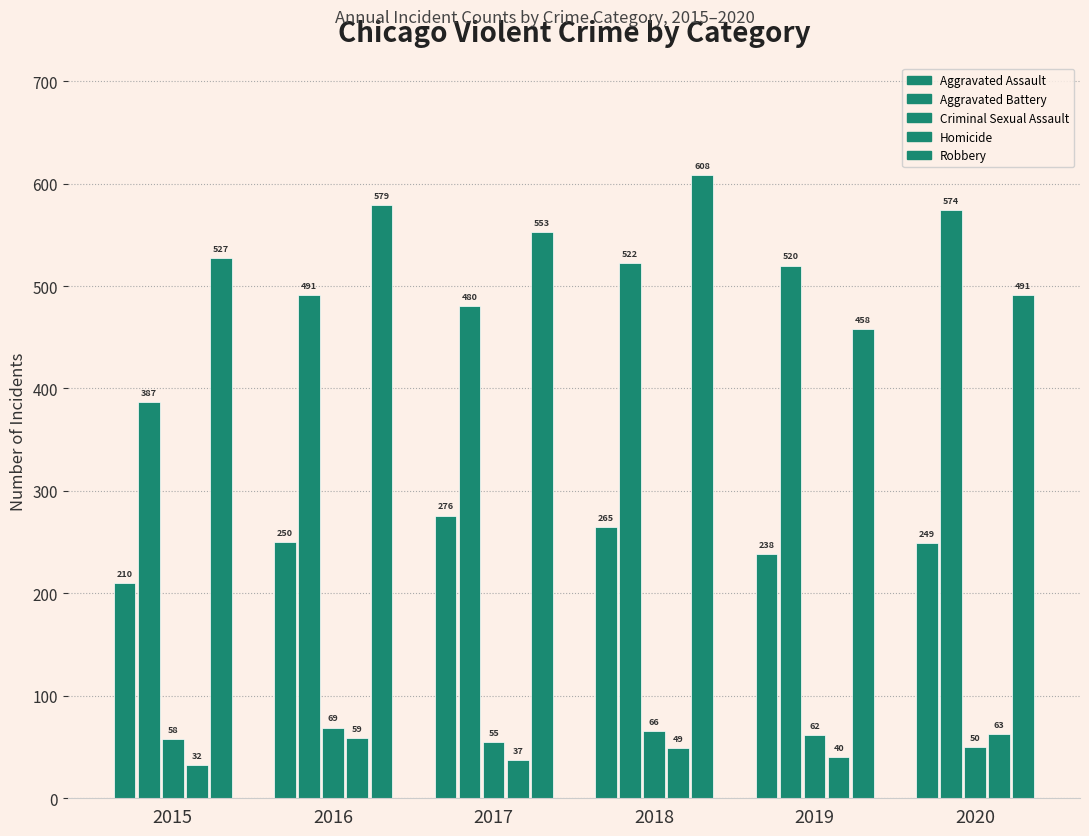

Which series has the widest spread of values?

Aggravated Battery